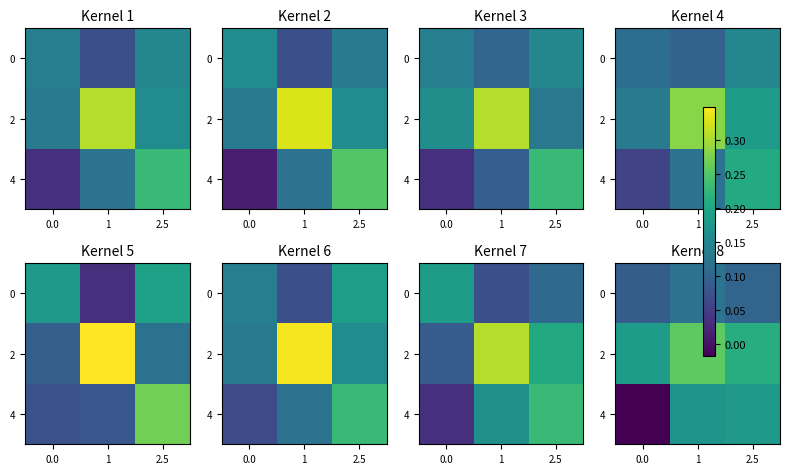

List the labels in order of 2 value, largest first.

1, 2.5, 0.0